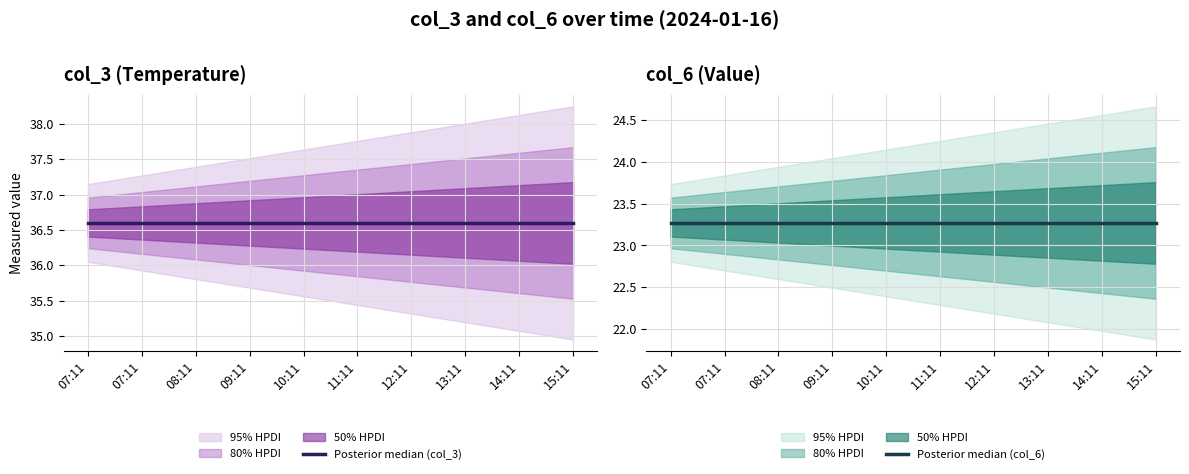

Reading left to right, extract all data points from this chart.

Posterior median (col_3): 07:11=36.6	07:11=36.6	08:11=36.6	09:11=36.6	10:11=36.6	11:11=36.6	12:11=36.6	13:11=36.6	14:11=36.6	15:11=36.6
Posterior median (col_6): 07:11=23.3	07:11=23.3	08:11=23.3	09:11=23.3	10:11=23.3	11:11=23.3	12:11=23.3	13:11=23.3	14:11=23.3	15:11=23.3